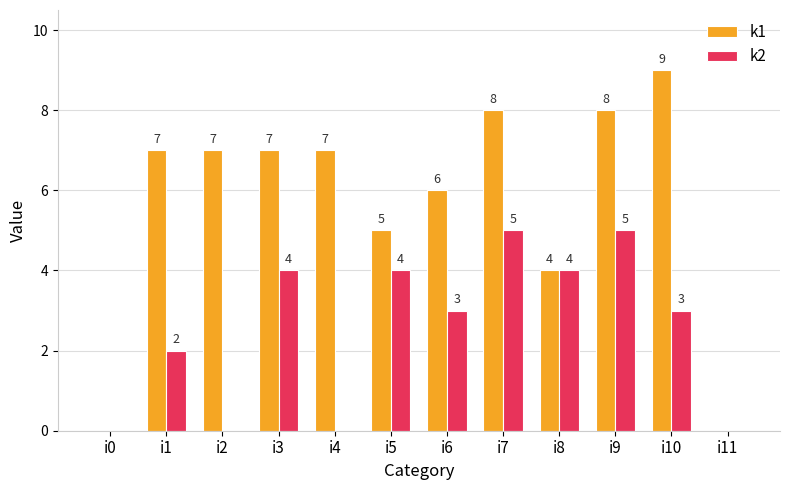

What is the highest value of the k2 series?

5